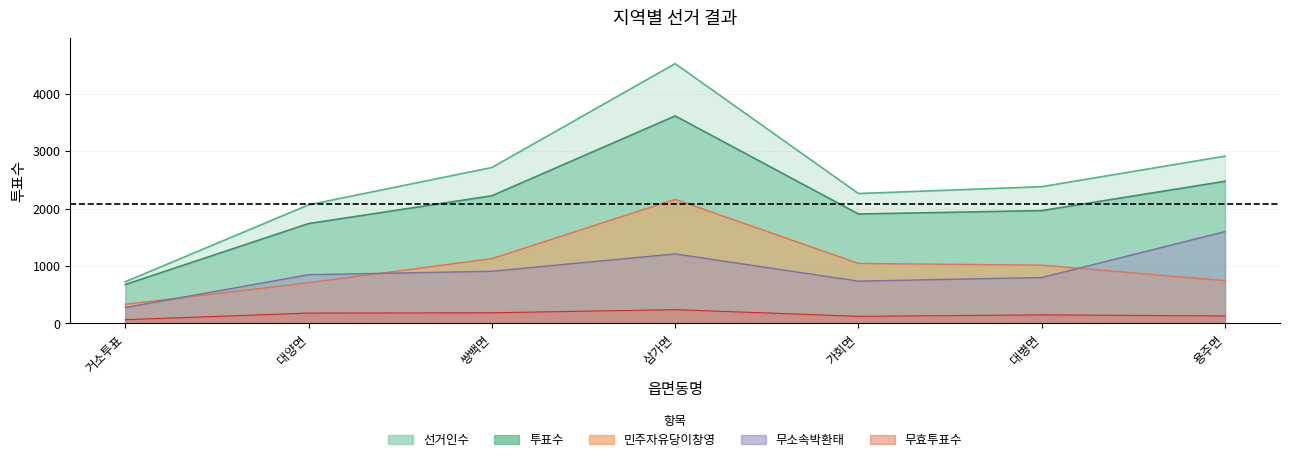

At which category is the sum across all series the highest?

삼가면